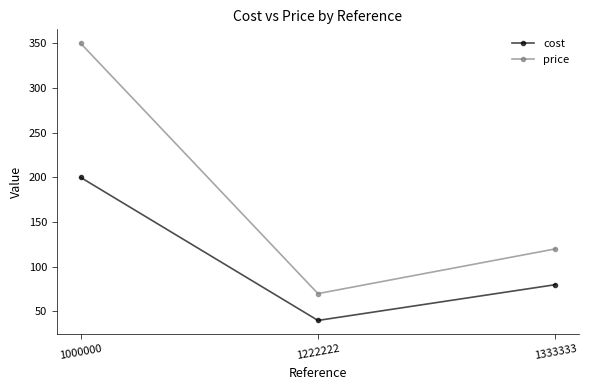

Which series has the widest spread of values?

price